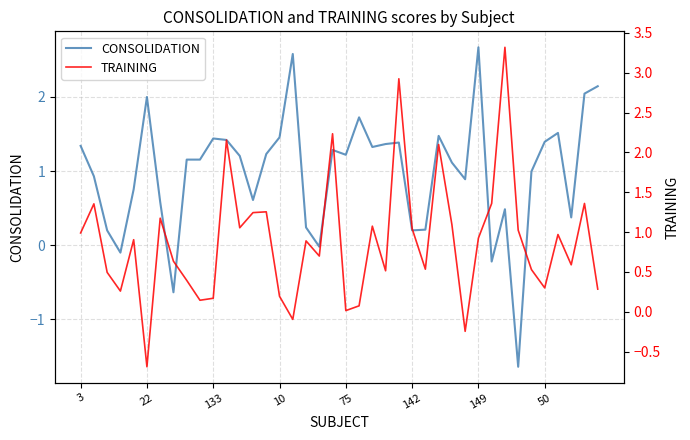

What is the value of the TRAINING point at the 15th from the left?

1.3